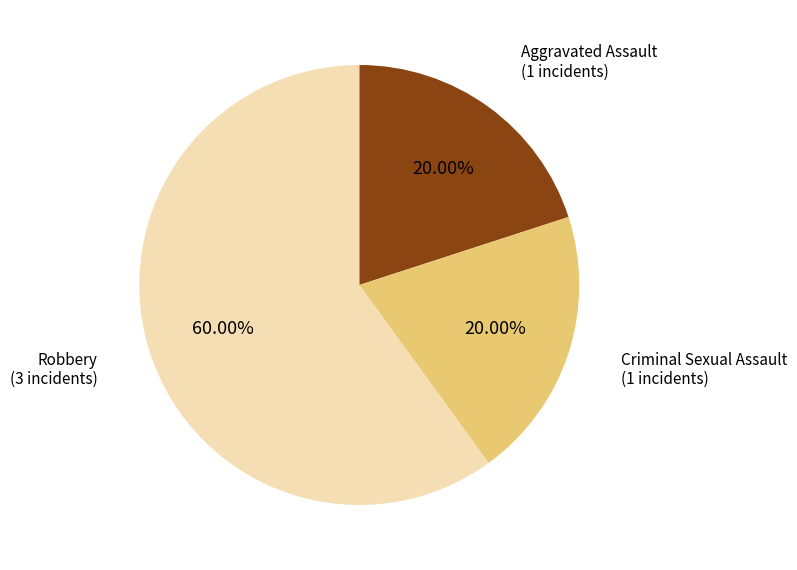

Which slice is the largest?

Robbery